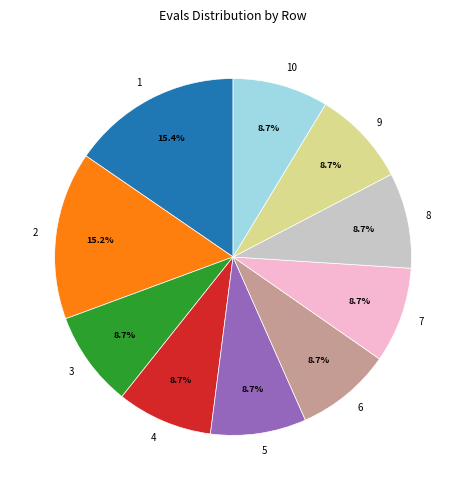

Is the sum of 1 and 6 greater than half?

No